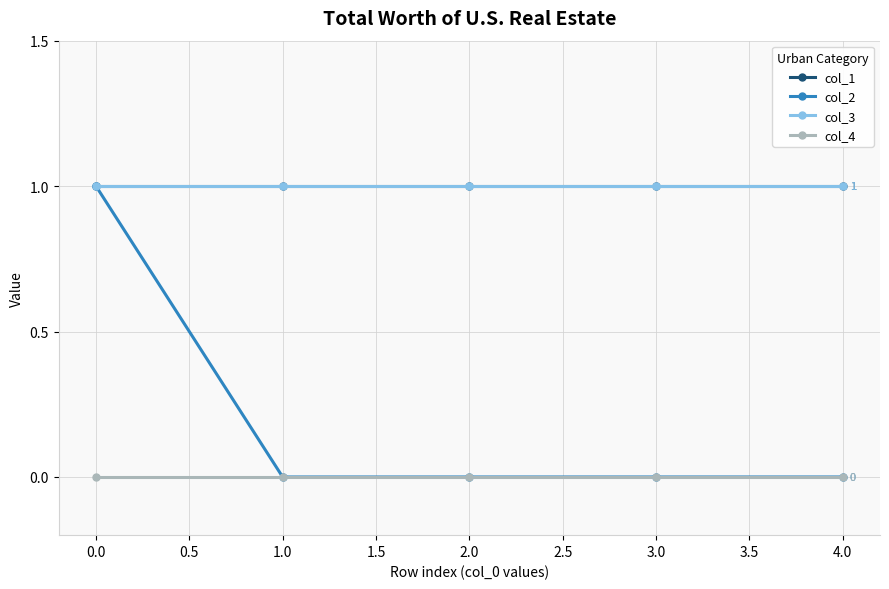

True or false: col_1 and col_4 intersect in this chart.

False